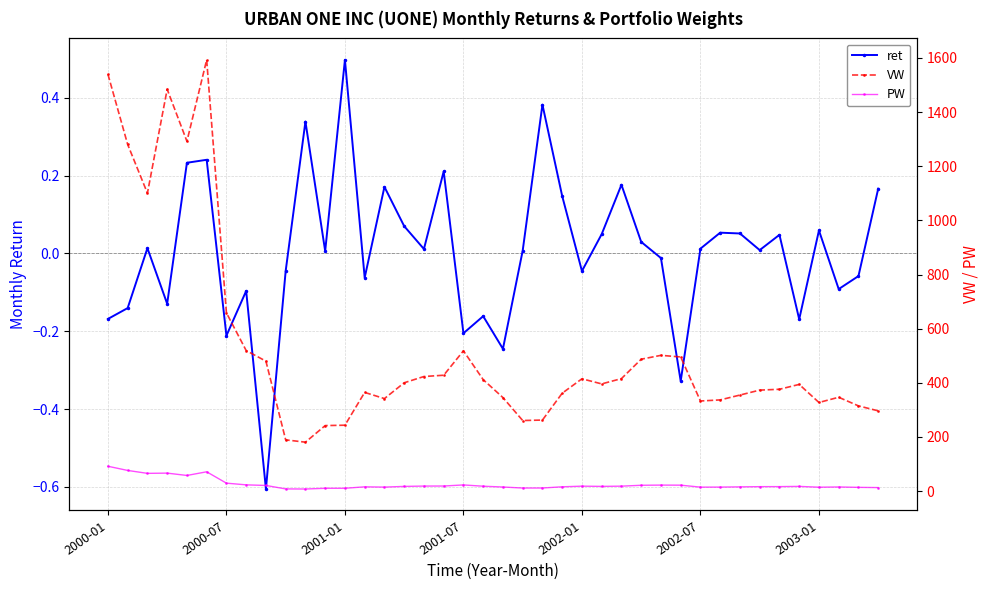

True or false: PW has more than 2 points higher than both neighbors.

True